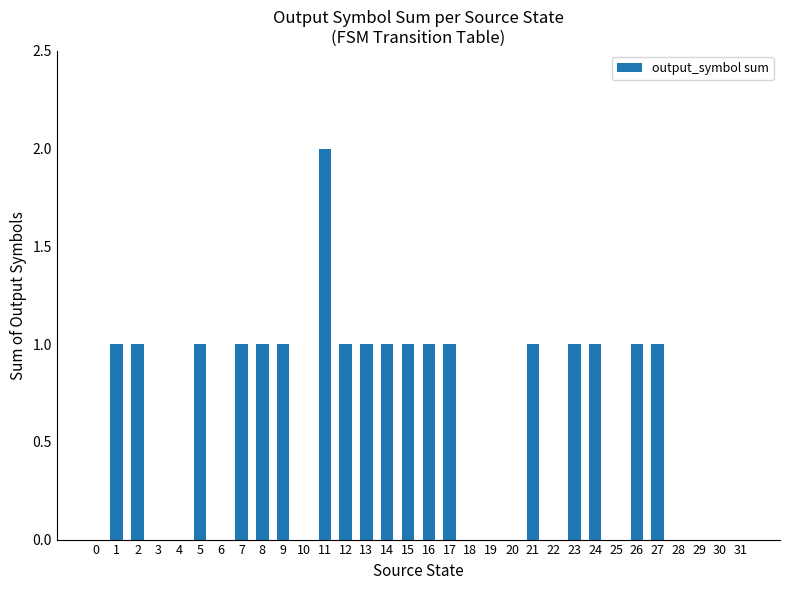

The value at 13 is 0. True or false?

False